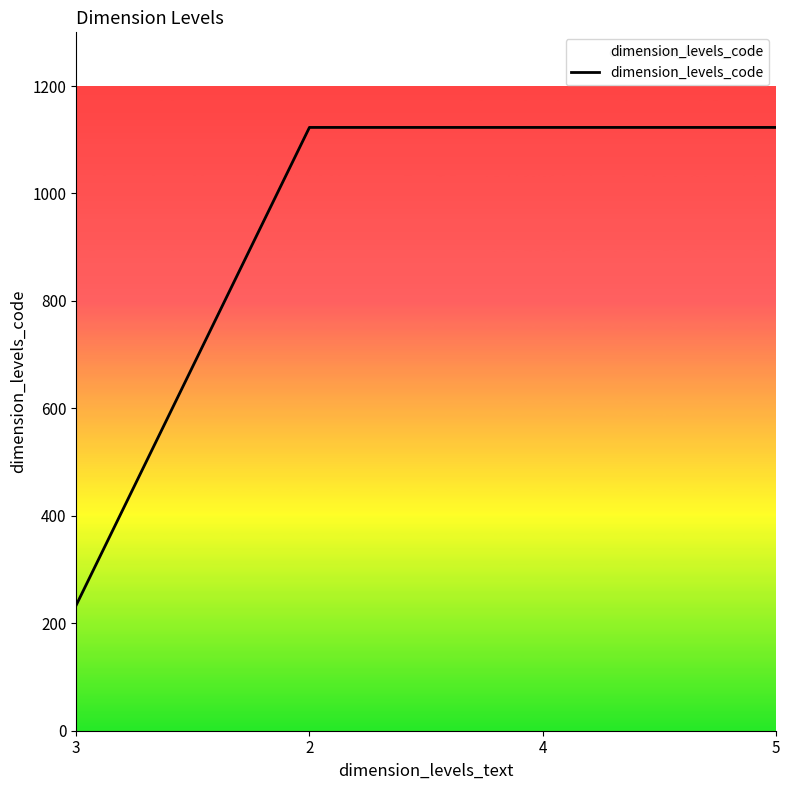

Approximately how many times larger is the value at 2 compared to 3?

4.8